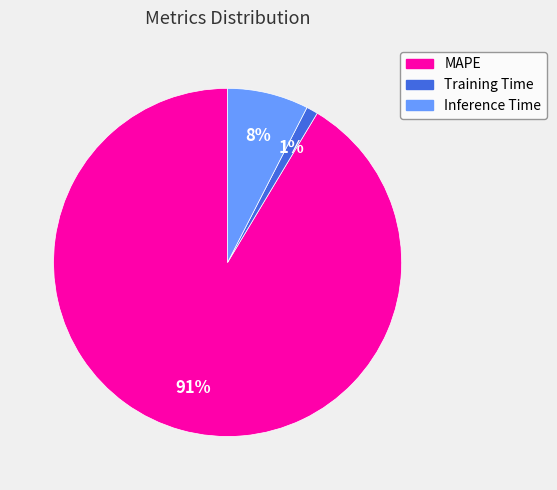

Which category accounts for the majority?

MAPE